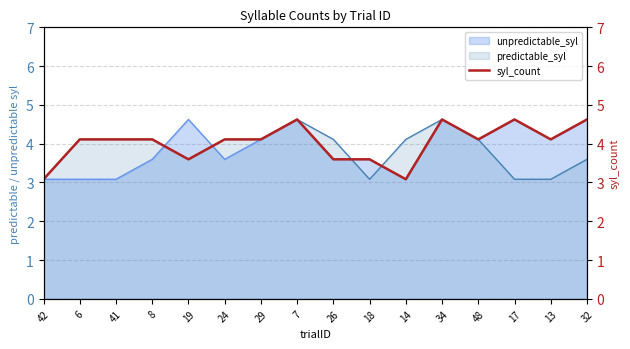

At which category does the chart reach its peak across all series?

7